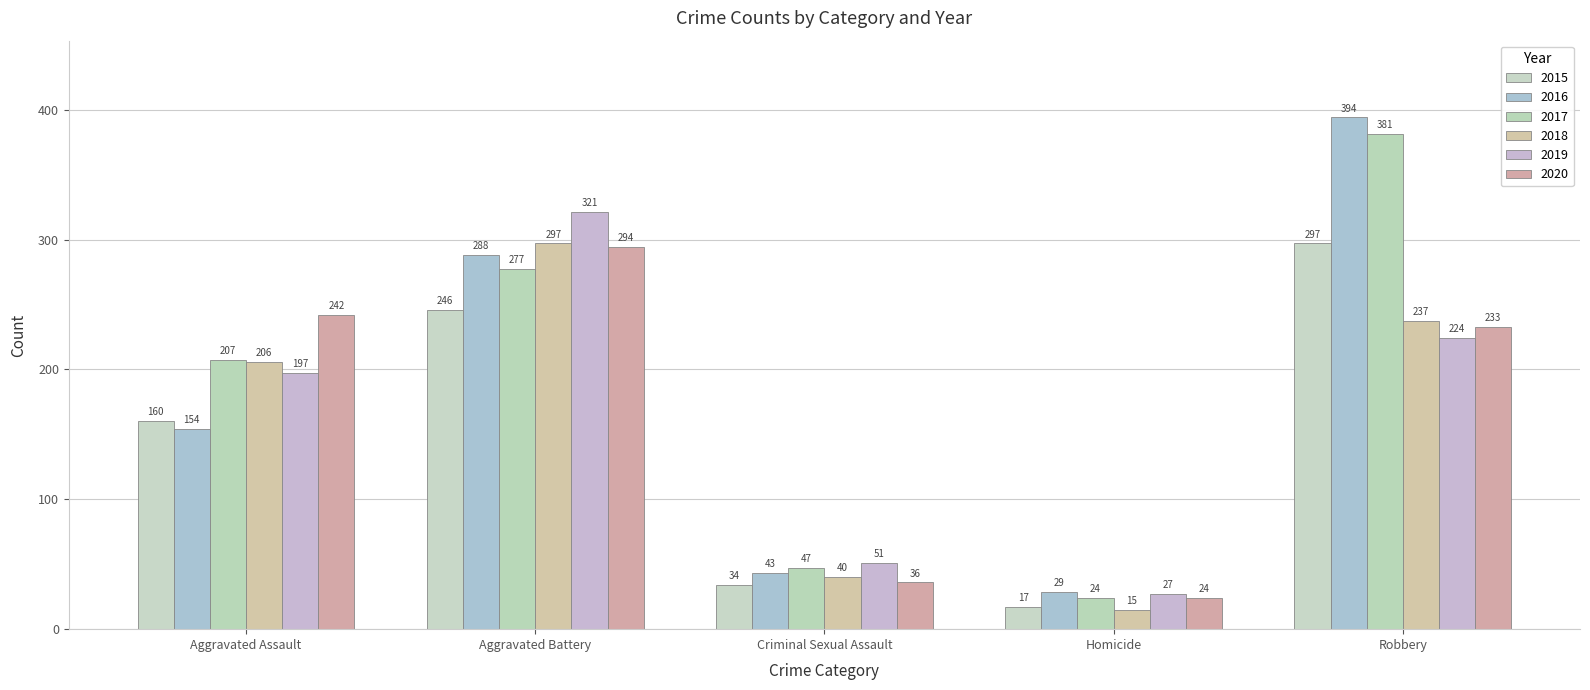

What is the difference between the highest and lowest values at Robbery?

170